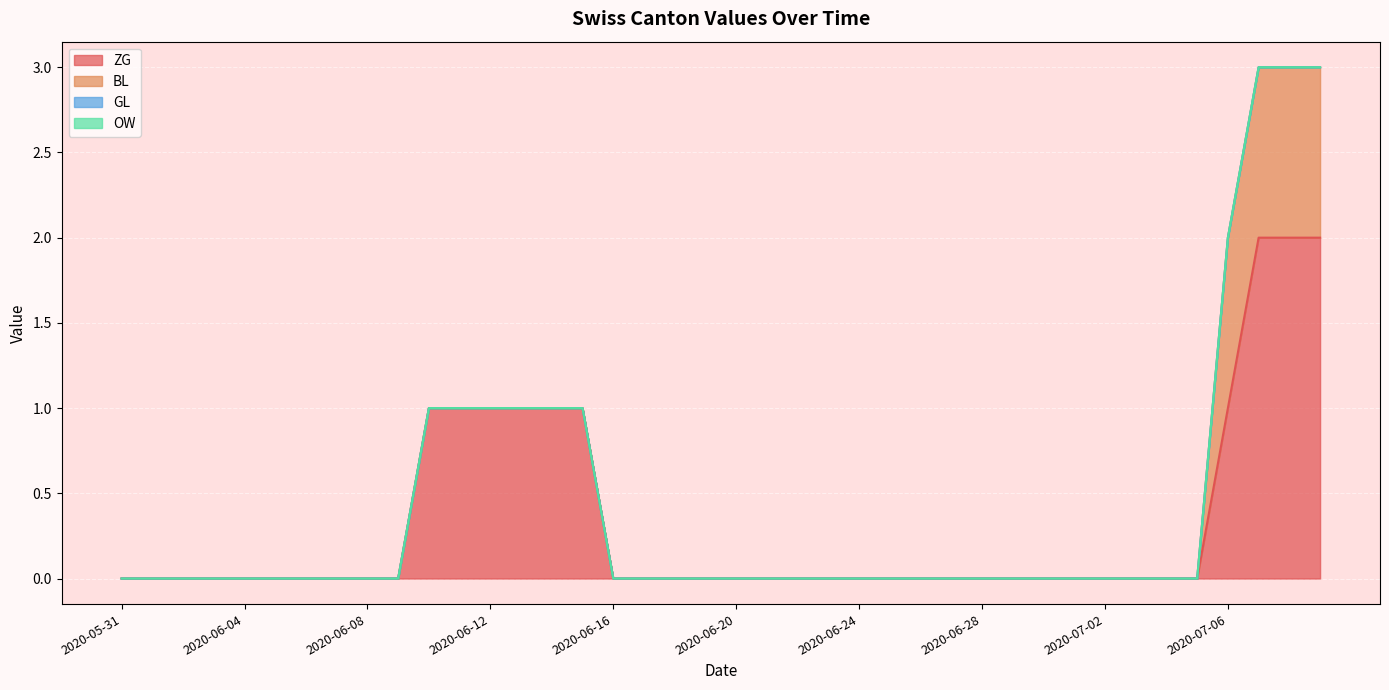

Between 2020-05-31 and 2020-07-04, which series saw the biggest shift?

ZG